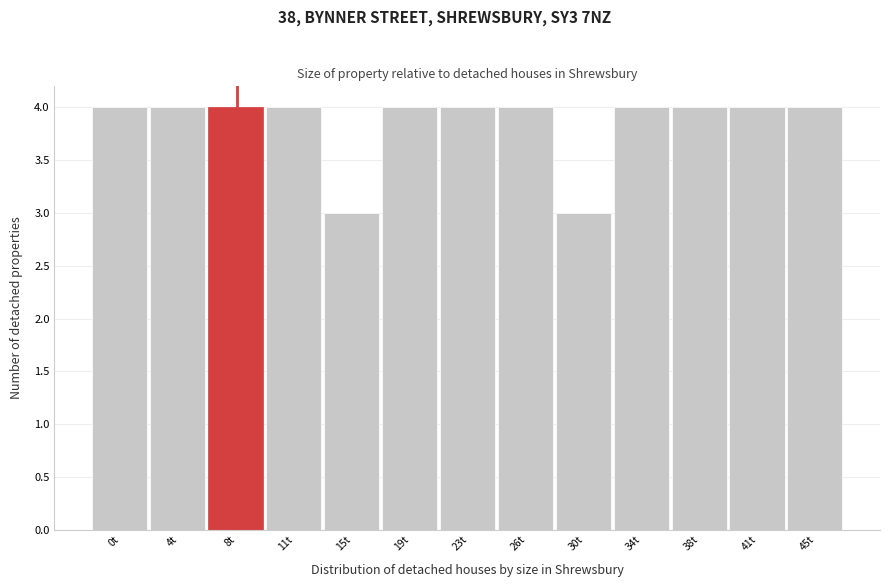

Reading left to right, extract all data points from this chart.

4	4	4	4	3	4	4	4	3	4	4	4	4